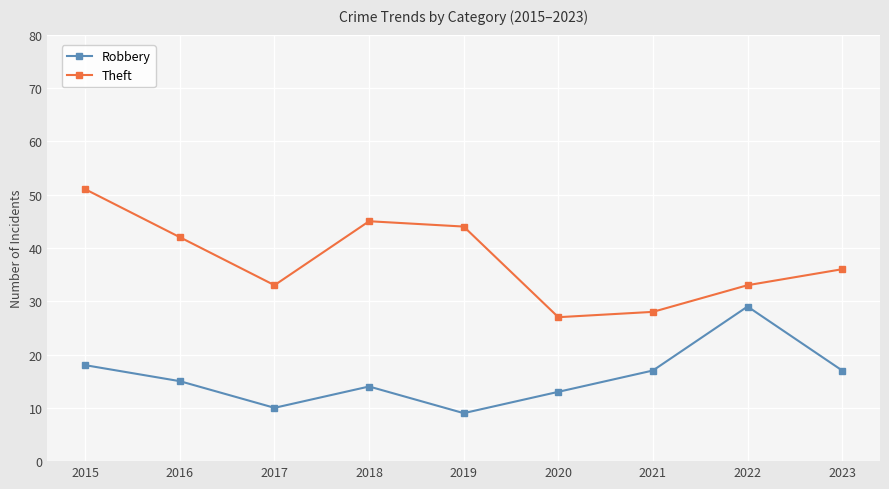

At which category is the sum across all series the highest?

2015